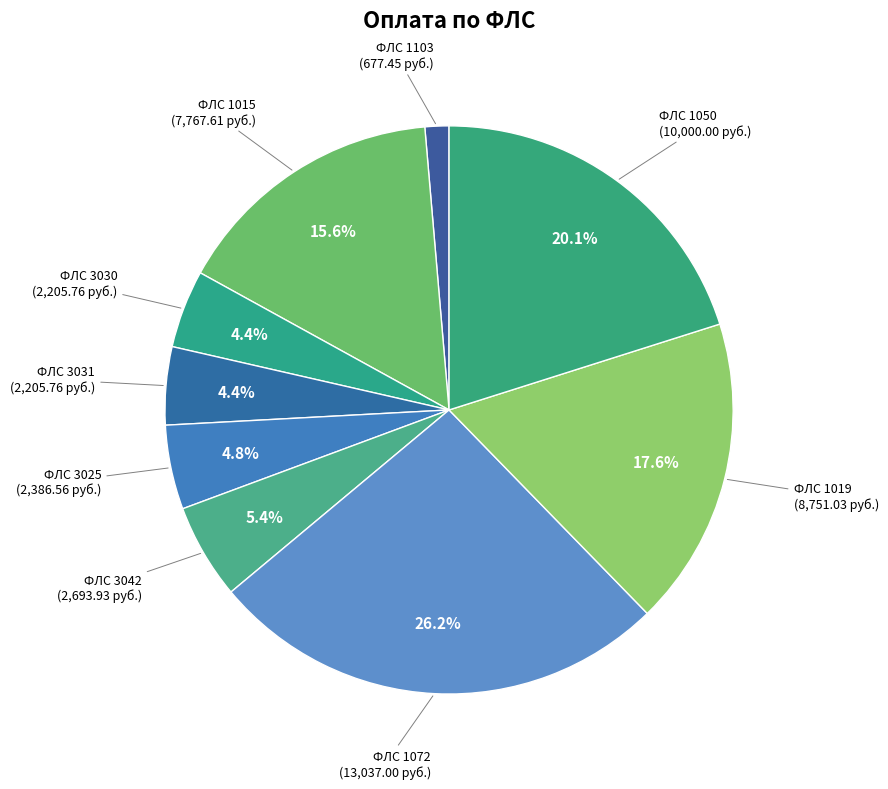

How many segments does this pie chart have?

9